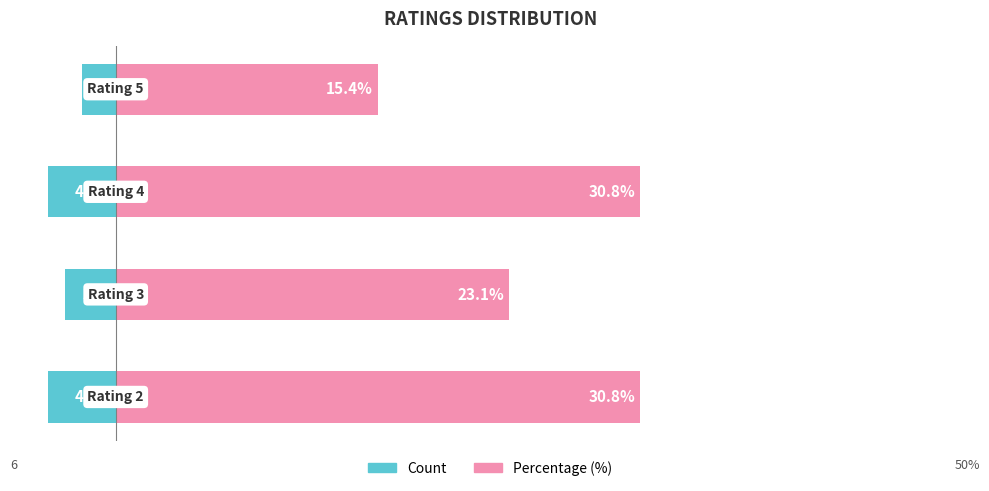

Reading left to right, list all the values displayed in this chart.

Count: -4.0	-3.0	-4.0	-2.0
Percentage (%): 30.8	23.1	30.8	15.4